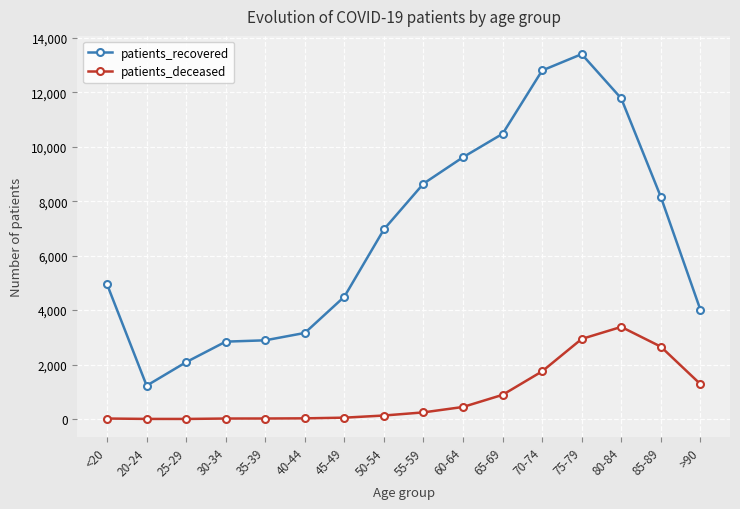

How many values in the patients_recovered series are below 6966?

8